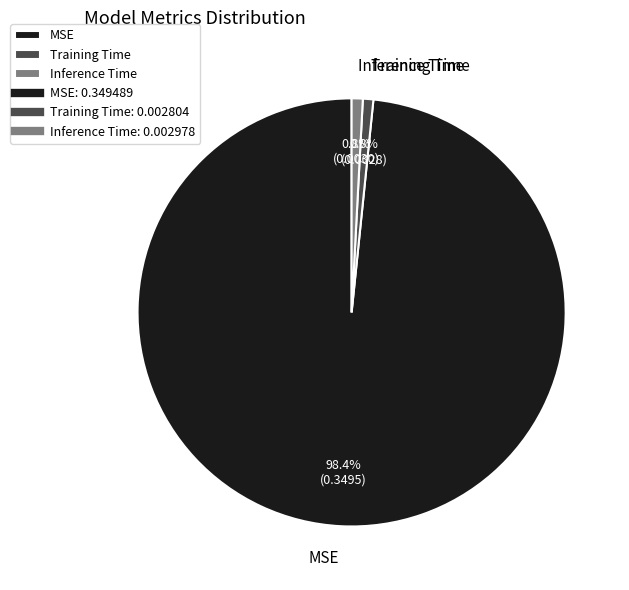

Which slice is the largest?

MSE